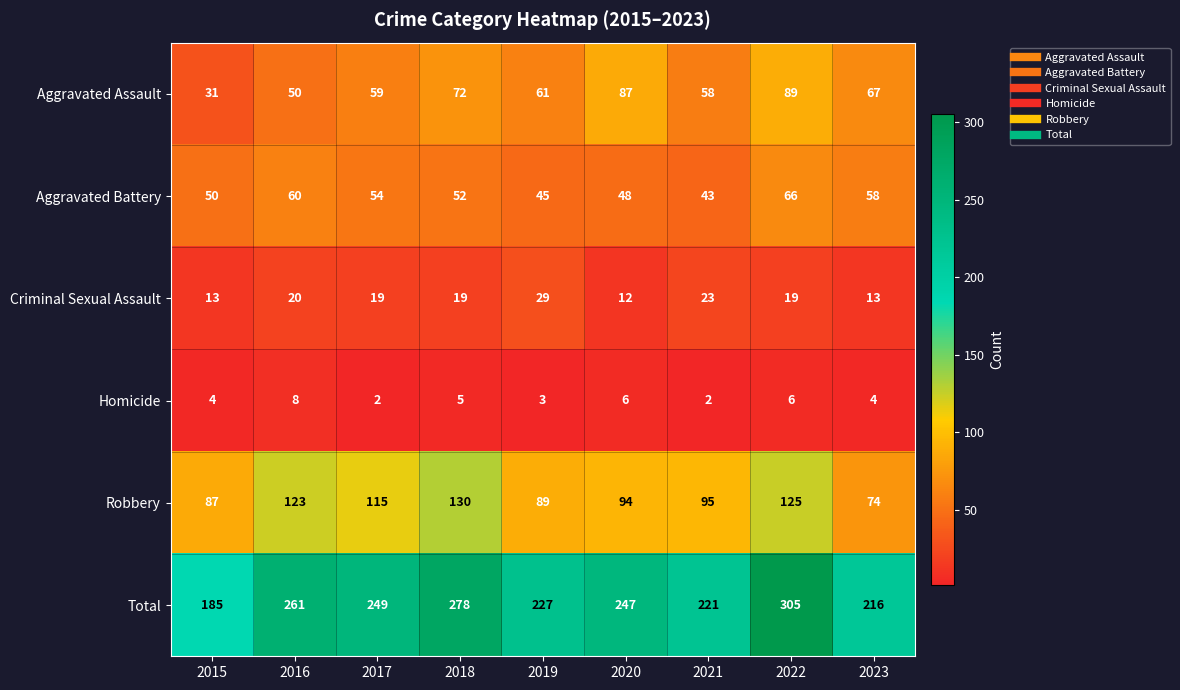

What is the sum of all Aggravated Battery values?

476